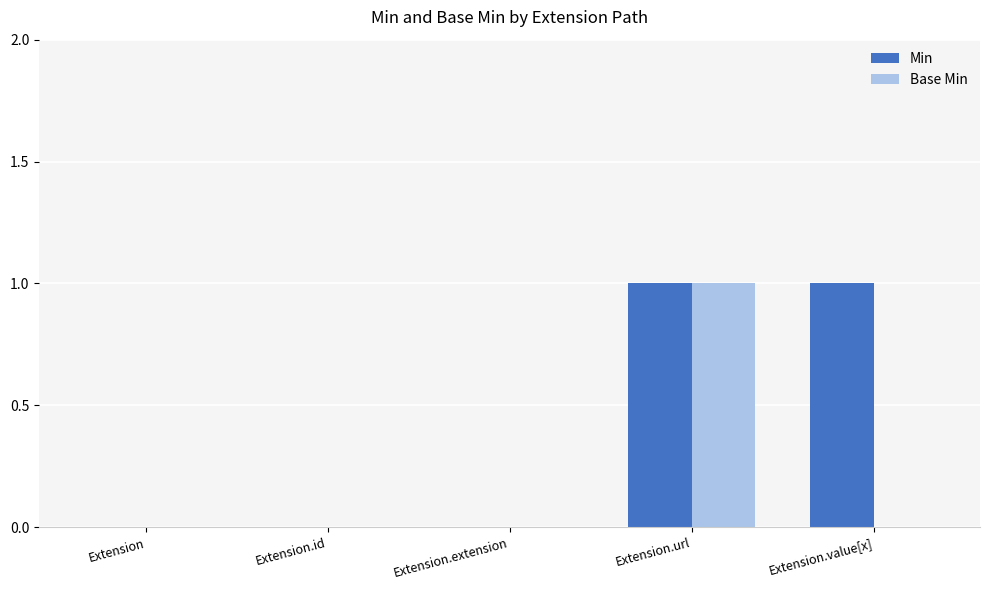

Which category has the highest value in the Base Min series?

Extension.url